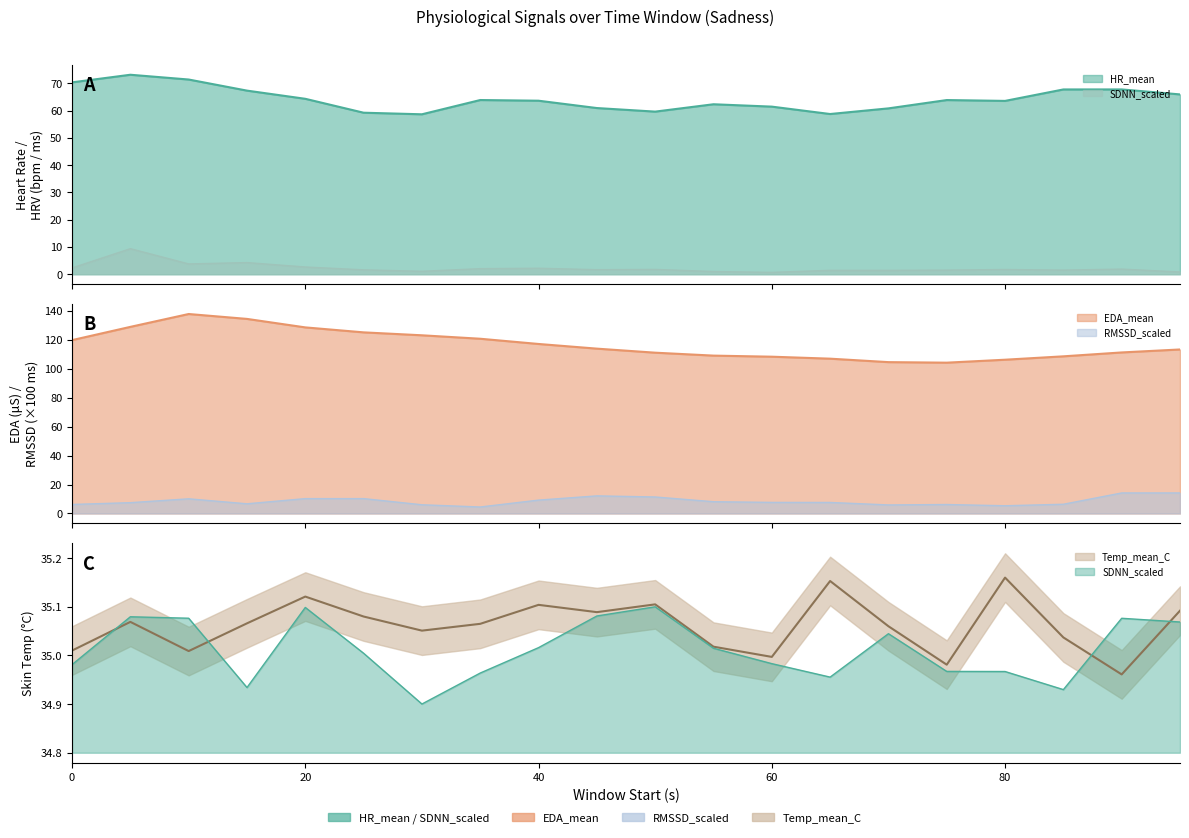

Reading left to right, extract all data points from this chart.

HR_mean: 70.3	73.1	71.4	67.3	64.3	59.2	58.6	63.9	63.6	60.9	59.6	62.3	61.5	58.7	60.8	63.9	63.5	67.8	67.8	65.9
EDA_mean: 119.8	129.0	137.8	134.5	128.6	125.2	123.1	120.8	117.1	113.9	111.1	109.1	108.3	107.0	104.6	104.2	106.3	108.6	111.3	113.3
EDA_std: 2.3	9.4	3.8	4.3	2.6	1.6	1.1	2.0	2.2	1.7	1.8	1.0	0.7	1.4	1.4	1.5	1.7	1.5	1.9	0.8
RMSSD_scaled: 6.2	7.5	10.1	6.7	10.3	10.3	6.0	4.5	9.2	12.2	11.4	8.1	7.7	7.6	5.9	6.2	5.3	6.4	14.2	14.2
Temp_mean_C: 35.0	35.1	35.0	35.1	35.1	35.1	35.1	35.1	35.1	35.1	35.1	35.0	35.0	35.2	35.1	35.0	35.2	35.0	35.0	35.1
SDNN_scaled: 35.0	35.1	35.1	34.9	35.1	35.0	34.9	35.0	35.0	35.1	35.1	35.0	35.0	35.0	35.0	35.0	35.0	34.9	35.1	35.1